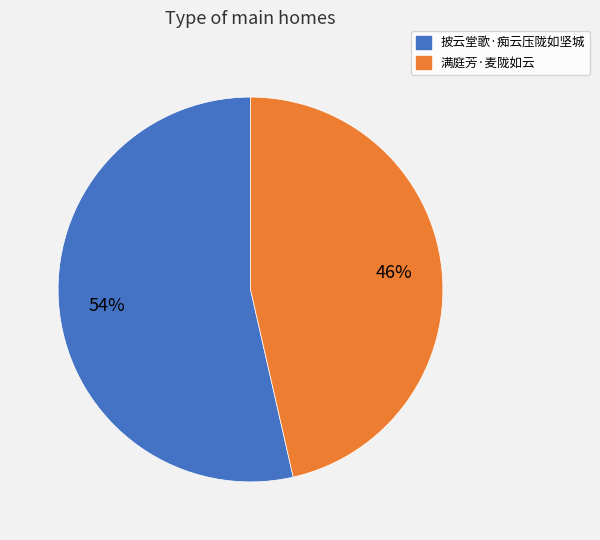

Is it true that 满庭芳·麦陇如云 is 41% of the pie?

False